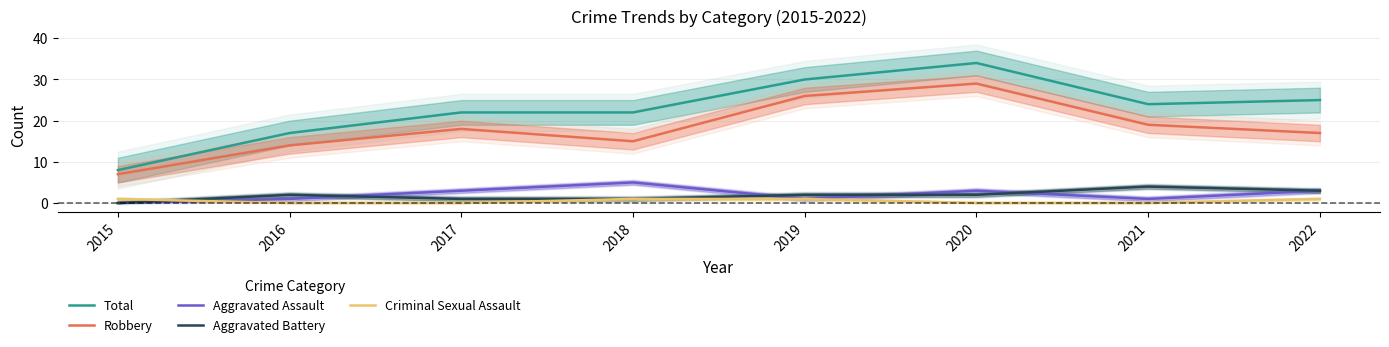

Which series has the largest total across all categories?

Total